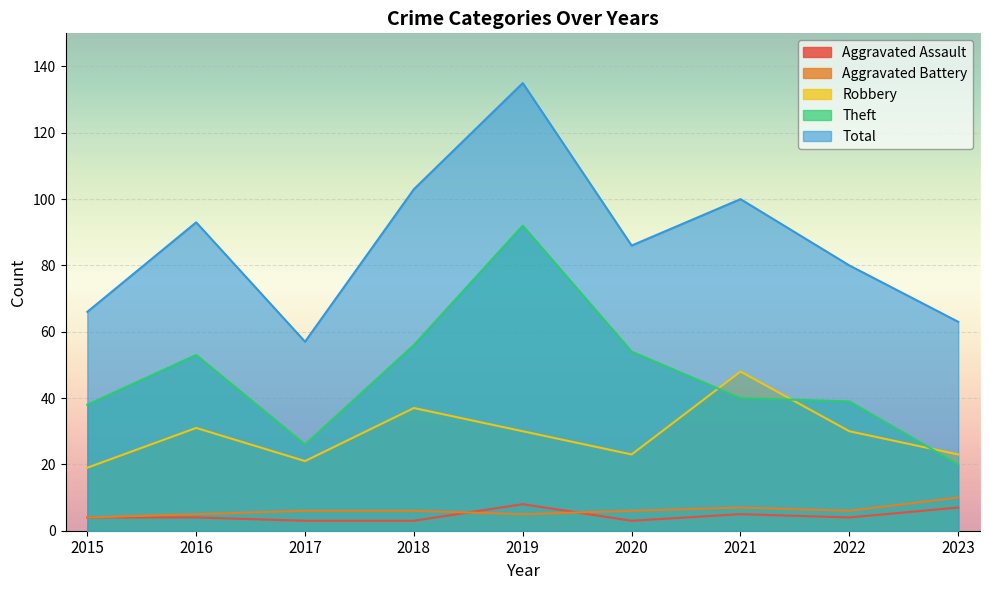

At which label does Total reach its peak?

2019